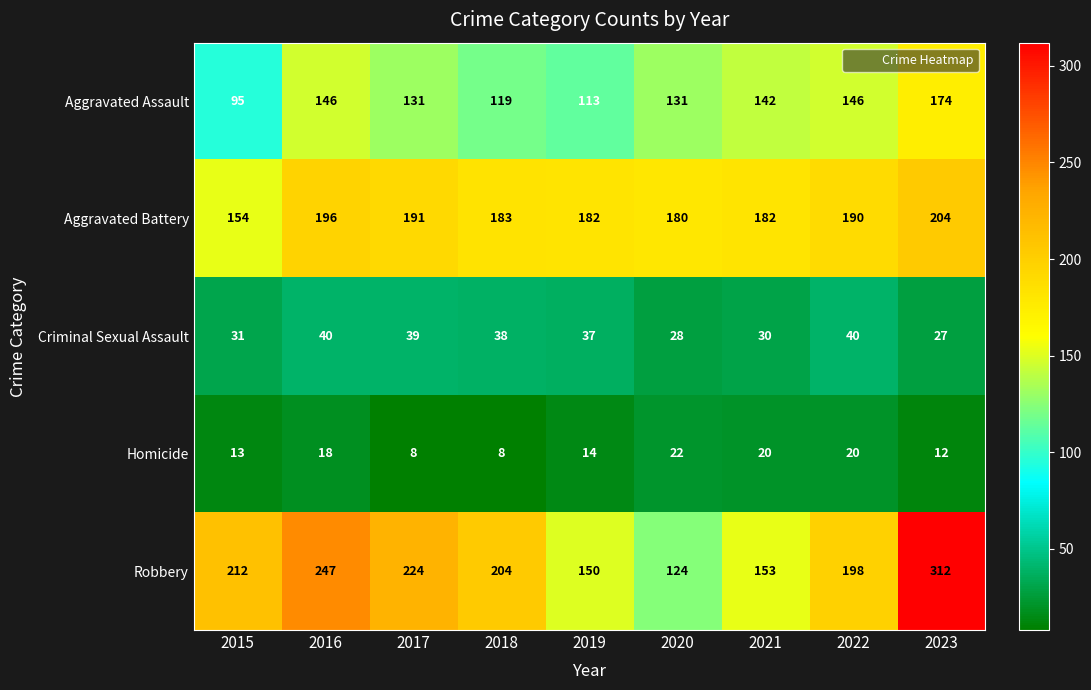

Where does the Homicide series first go above 14?

2016